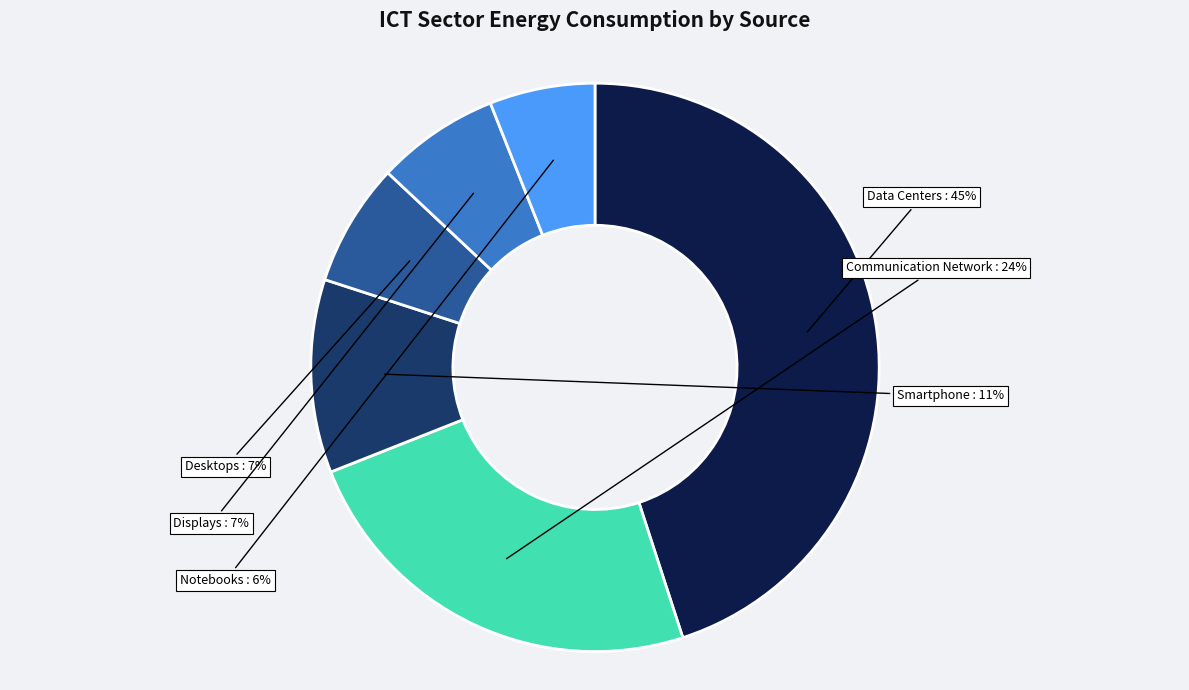

Does any single category account for the majority?

No